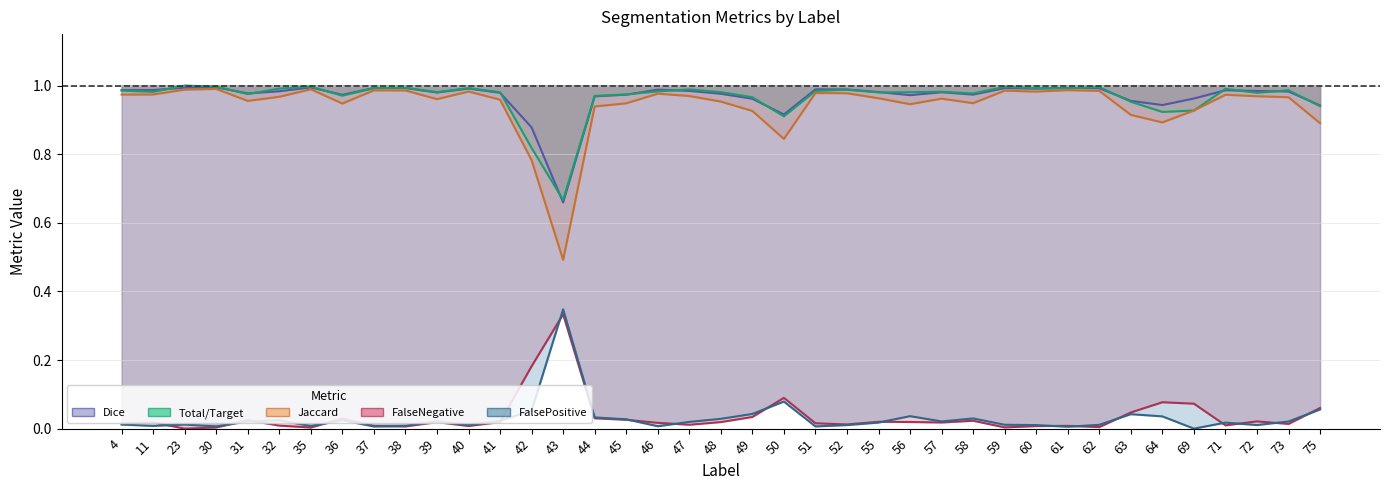

Reading left to right, transcribe all the data shown in this chart.

Total/Target: 1.0	1.0	1.0	1.0	1.0	1.0	1.0	1.0	1.0	1.0	1.0	1.0	1.0	0.8	0.7	1.0	1.0	1.0	1.0	1.0	1.0	0.9	1.0	1.0	1.0	1.0	1.0	1.0	1.0	1.0	1.0	1.0	1.0	0.9	0.9	1.0	1.0	1.0	0.9
Jaccard: 1.0	1.0	1.0	1.0	1.0	1.0	1.0	0.9	1.0	1.0	1.0	1.0	1.0	0.8	0.5	0.9	0.9	1.0	1.0	1.0	0.9	0.8	1.0	1.0	1.0	0.9	1.0	0.9	1.0	1.0	1.0	1.0	0.9	0.9	0.9	1.0	1.0	1.0	0.9
Dice: 1.0	1.0	1.0	1.0	1.0	1.0	1.0	1.0	1.0	1.0	1.0	1.0	1.0	0.9	0.7	1.0	1.0	1.0	1.0	1.0	1.0	0.9	1.0	1.0	1.0	1.0	1.0	1.0	1.0	1.0	1.0	1.0	1.0	0.9	1.0	1.0	1.0	1.0	0.9
FalseNegative: 0.0	0.0	0.0	0.0	0.0	0.0	0.0	0.0	0.0	0.0	0.0	0.0	0.0	0.2	0.3	0.0	0.0	0.0	0.0	0.0	0.0	0.1	0.0	0.0	0.0	0.0	0.0	0.0	0.0	0.0	0.0	0.0	0.0	0.1	0.1	0.0	0.0	0.0	0.1
FalsePositive: 0.0	0.0	0.0	0.0	0.0	0.0	0.0	0.0	0.0	0.0	0.0	0.0	0.0	0.1	0.3	0.0	0.0	0.0	0.0	0.0	0.0	0.1	0.0	0.0	0.0	0.0	0.0	0.0	0.0	0.0	0.0	0.0	0.0	0.0	0.0	0.0	0.0	0.0	0.1